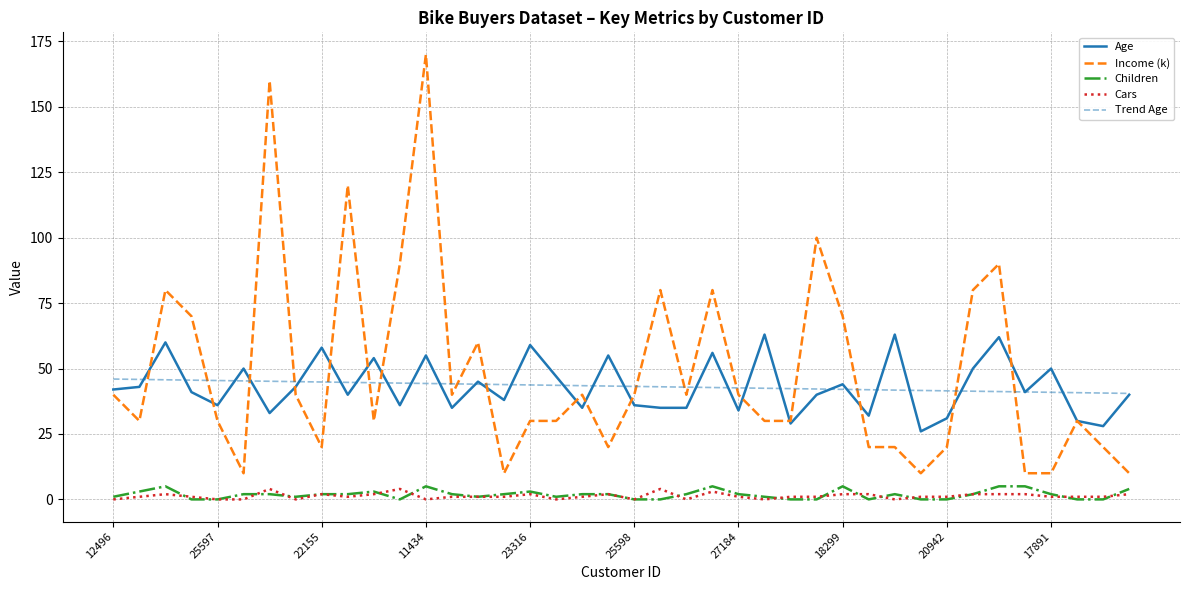

True or false: Children and Income (k) cross at least once.

False